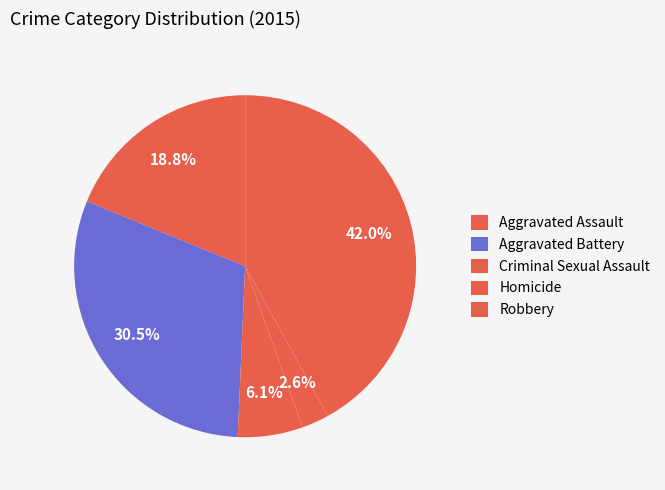

How many slices are in this pie chart?

5